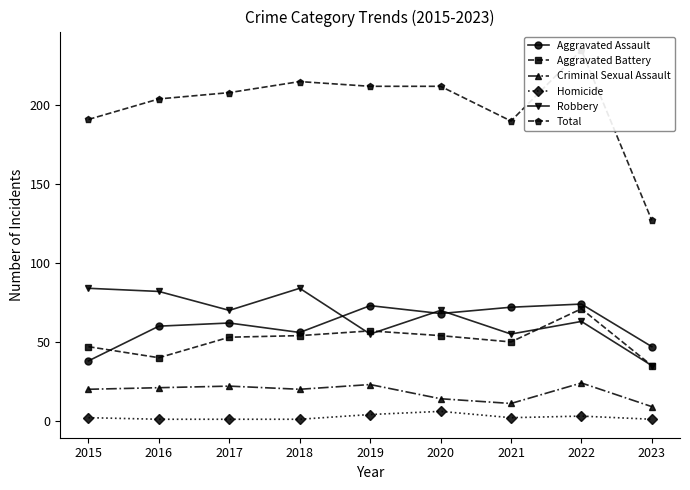

How many interior local peaks does the Aggravated Assault series have?

3